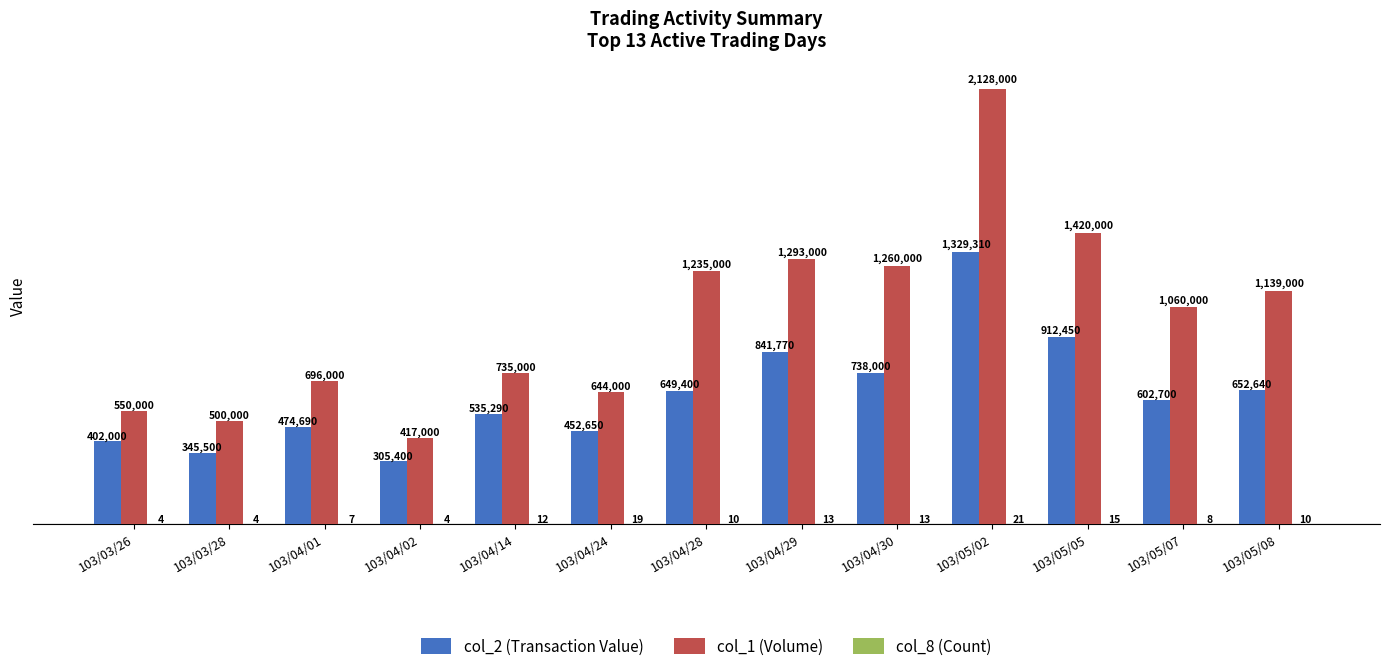

What is the difference between the col_1 (Volume) values at 103/04/28 and 103/04/29?

58000